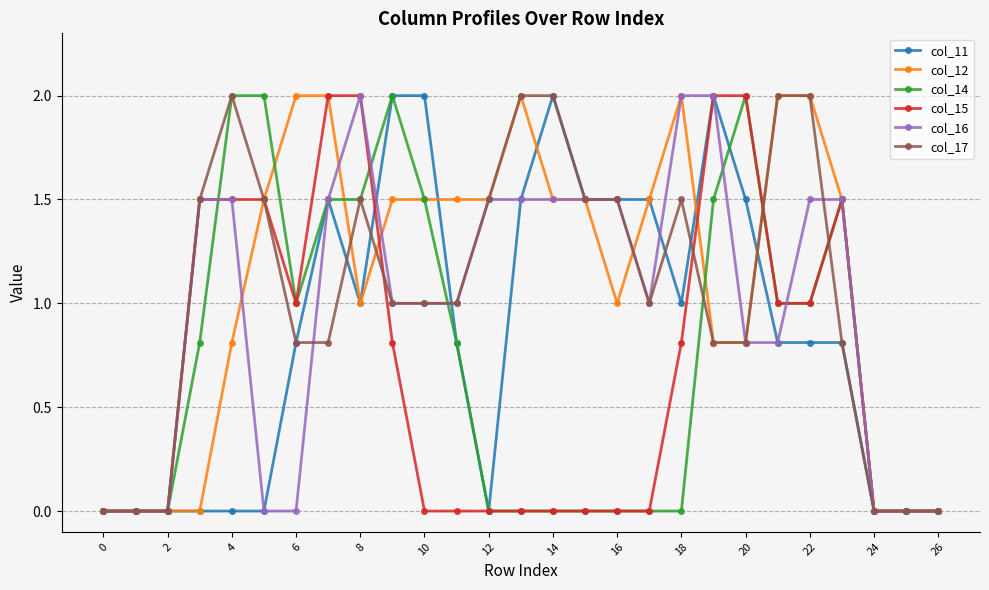

What is the maximum value shown in the chart?

2.0